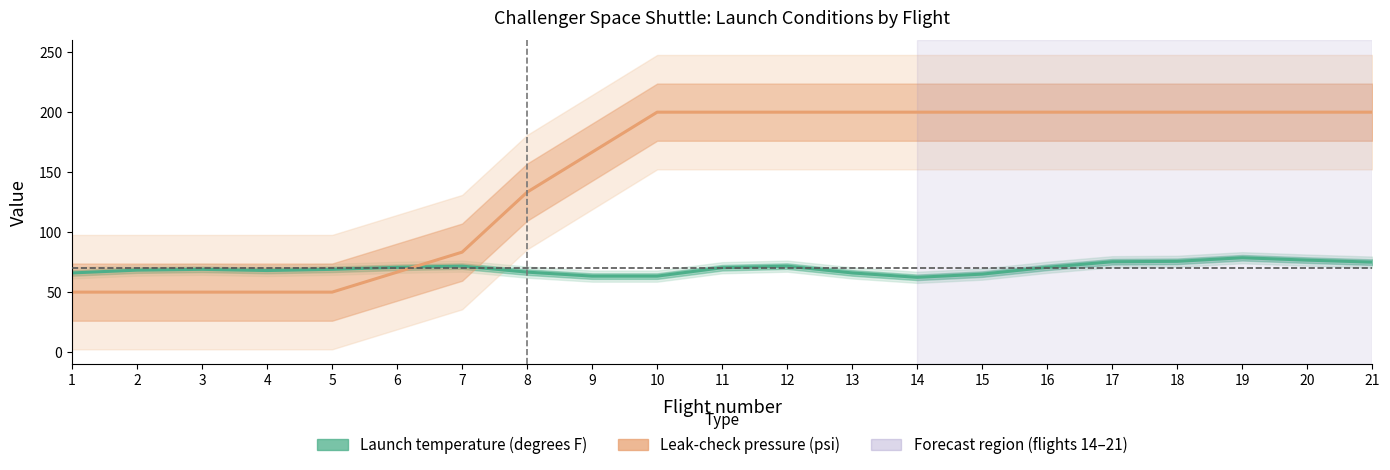

Which series has the largest total across all categories?

Leak-check pressure (psi)